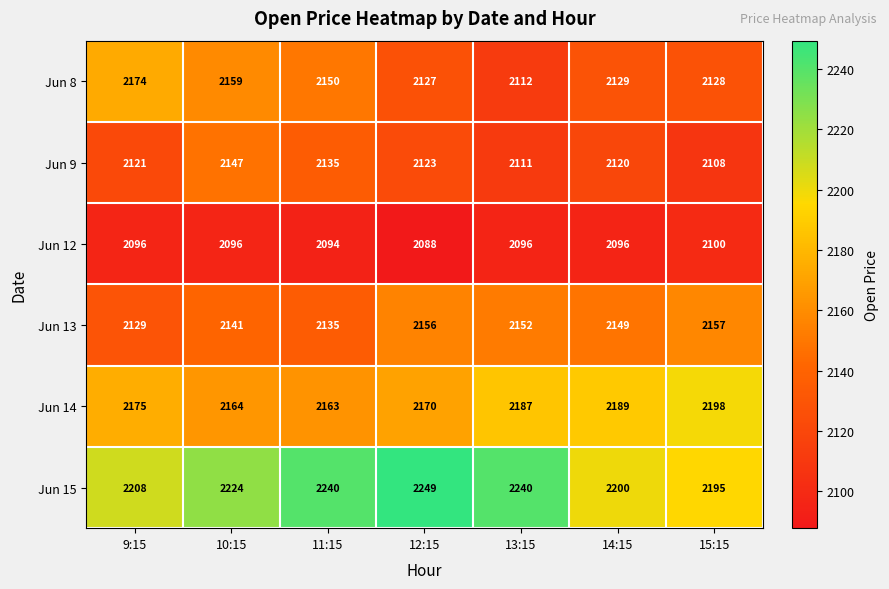

Between 11:15 and 13:15, which series saw the biggest shift?

Jun 8